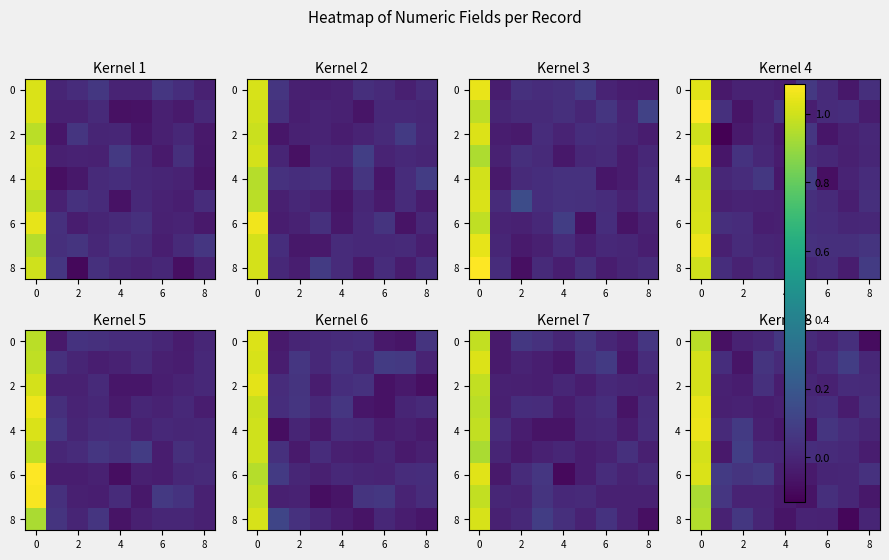

Which label corresponds to the smallest value in the chart?

7